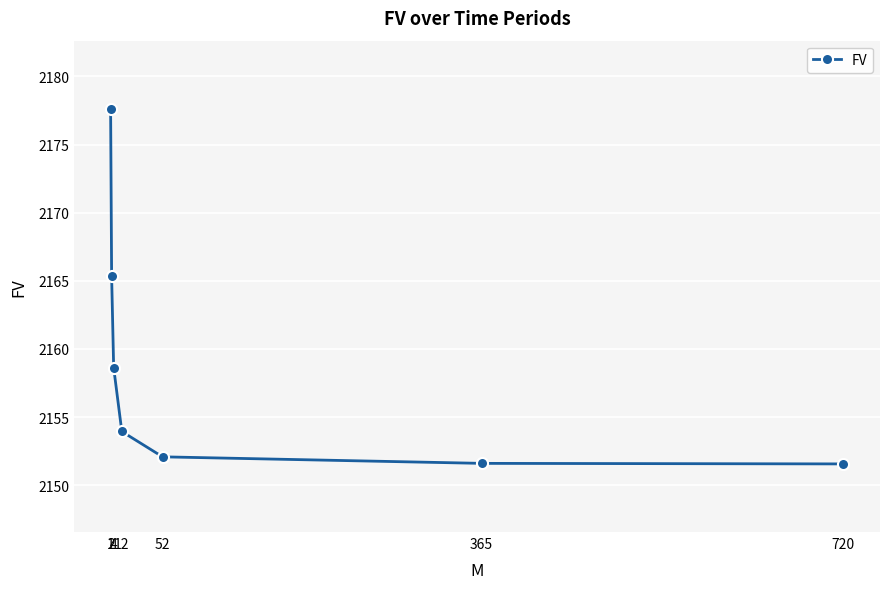

Which category has the highest value across all series?

1